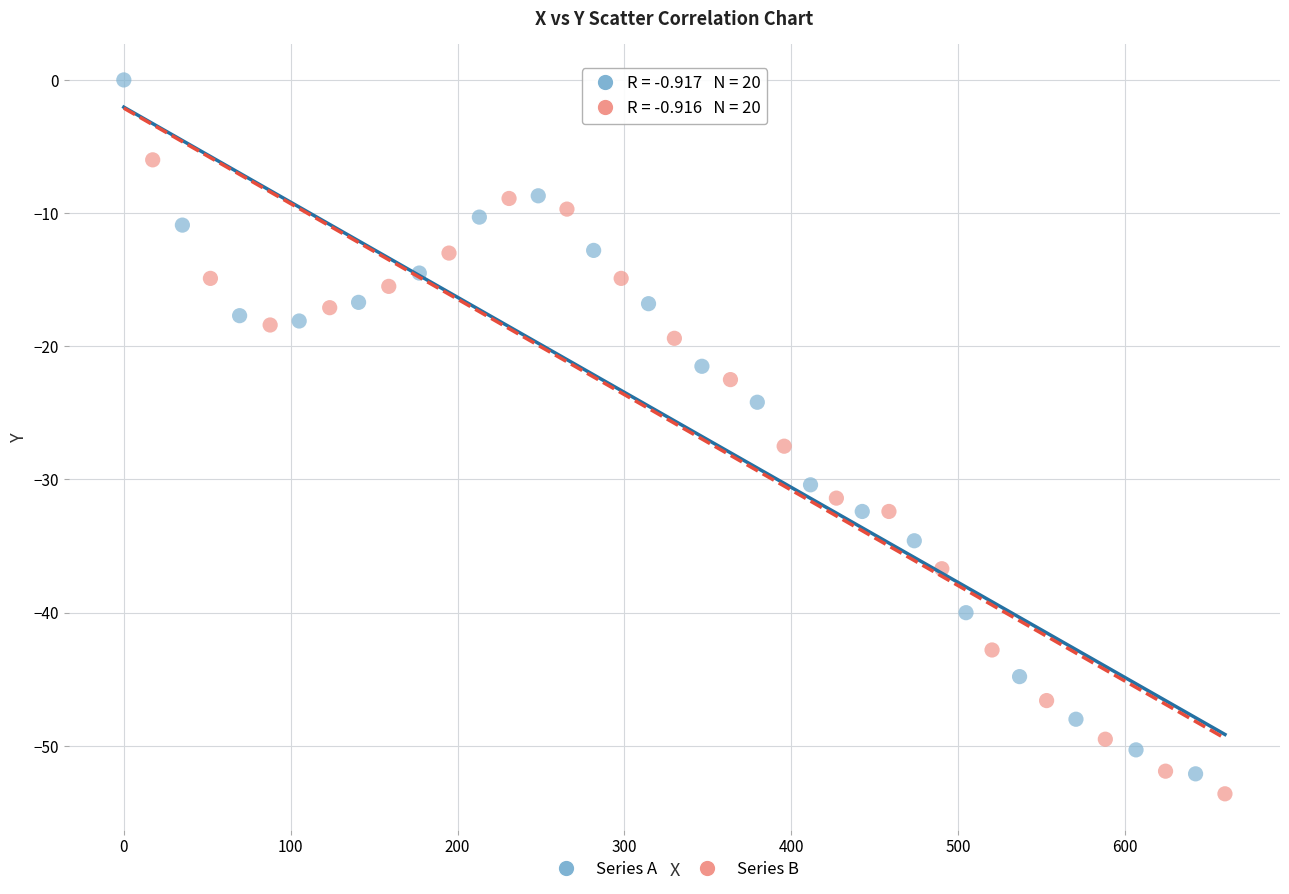

Which series contains the highest Y value?

Series A